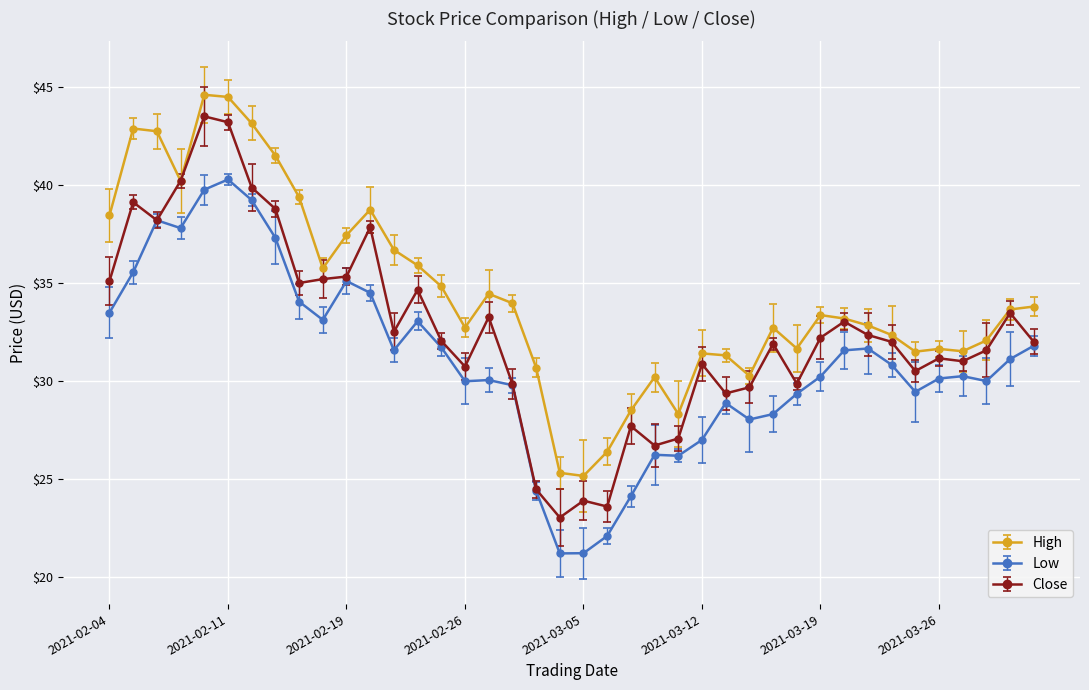

How many lines are shown in the chart?

3